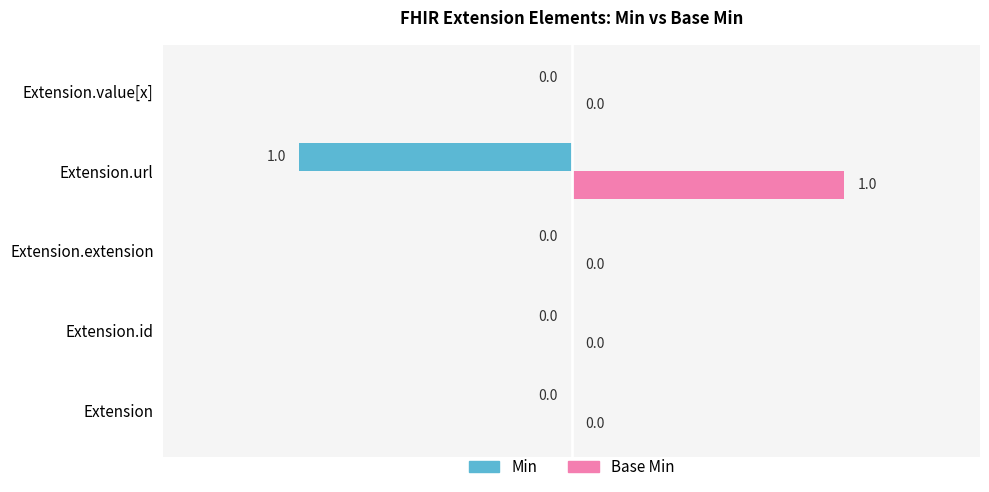

Which series has the largest total across all categories?

Base Min